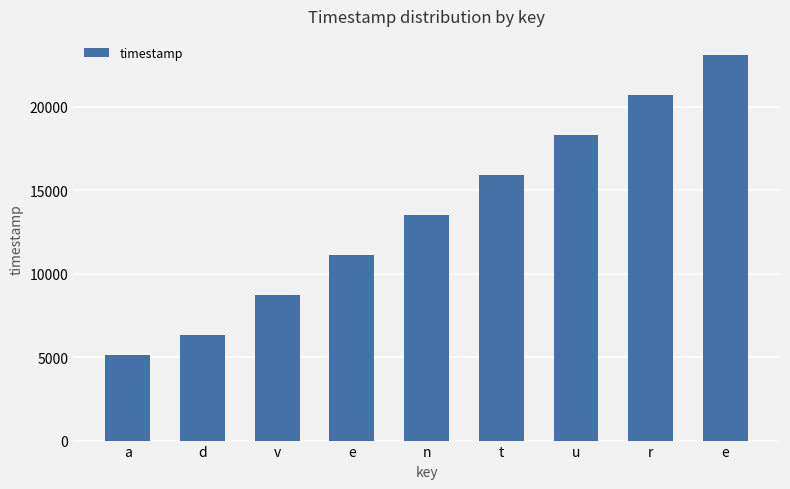

Does the chart contain stacked bars?

No